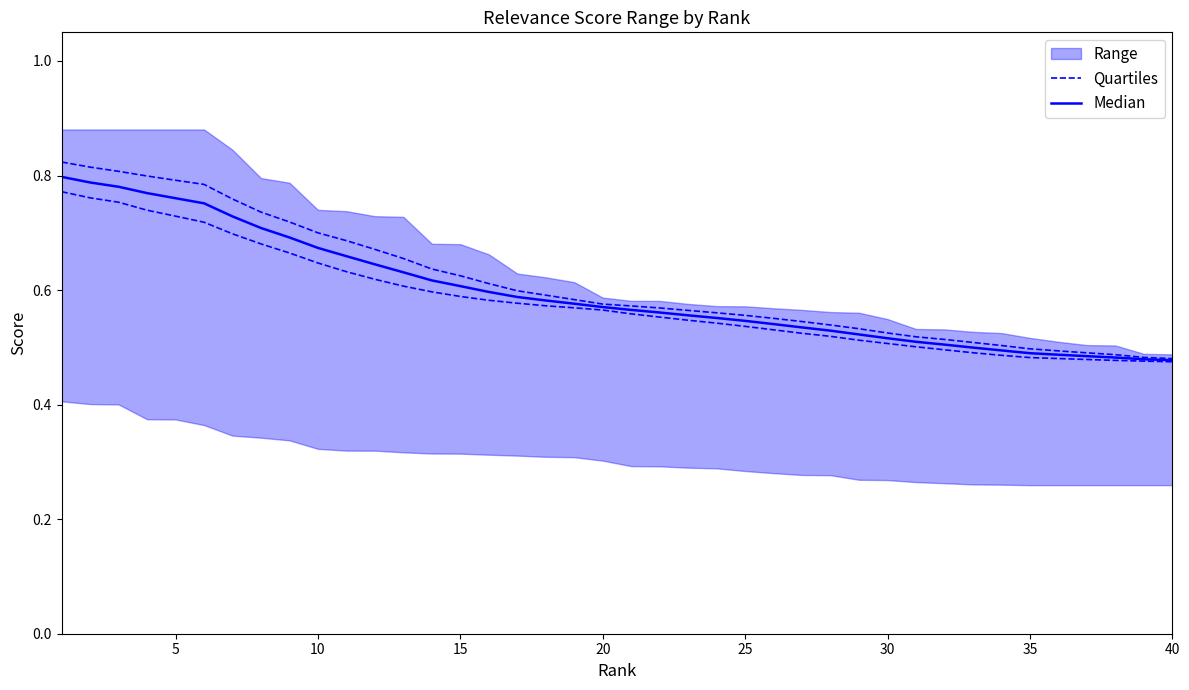

How many Median values are between 0 and 1?

40